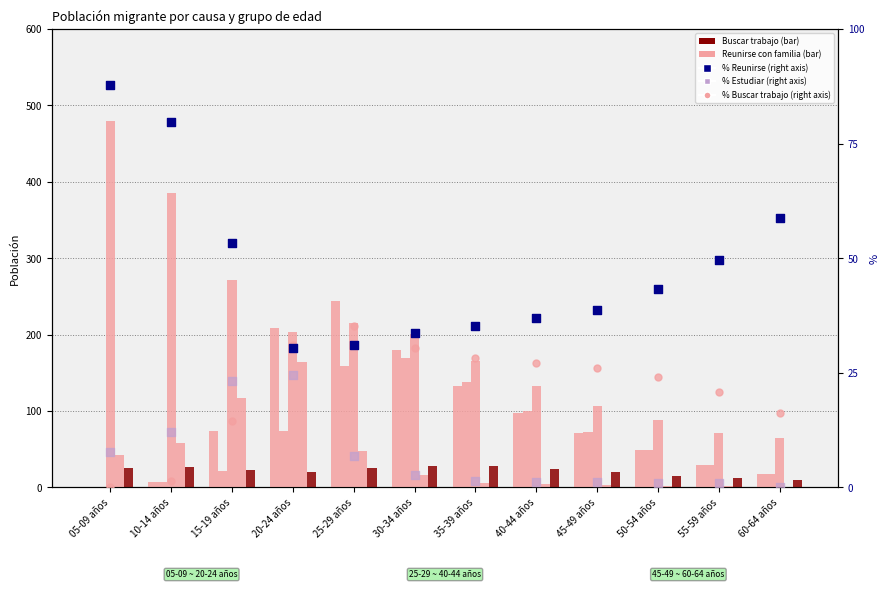

Is the value of Buscar trabajo at 45-49 años greater than the value of Por inseguridad at 55-59 años?

Yes